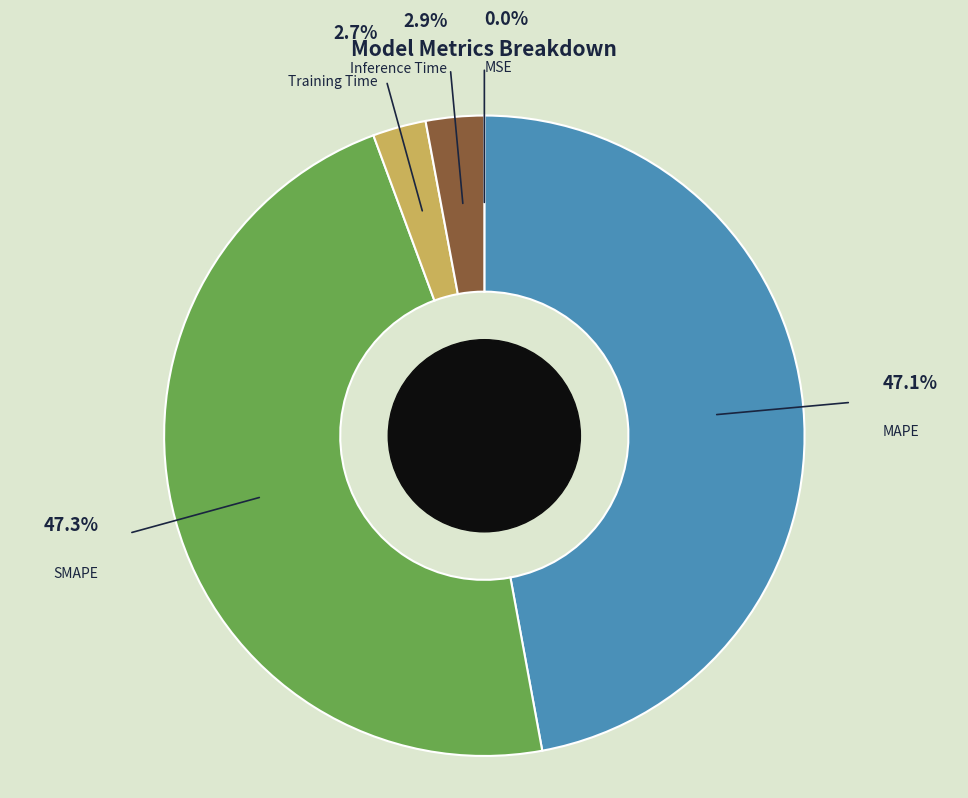

Is it true that MAPE is 58% of the pie?

False